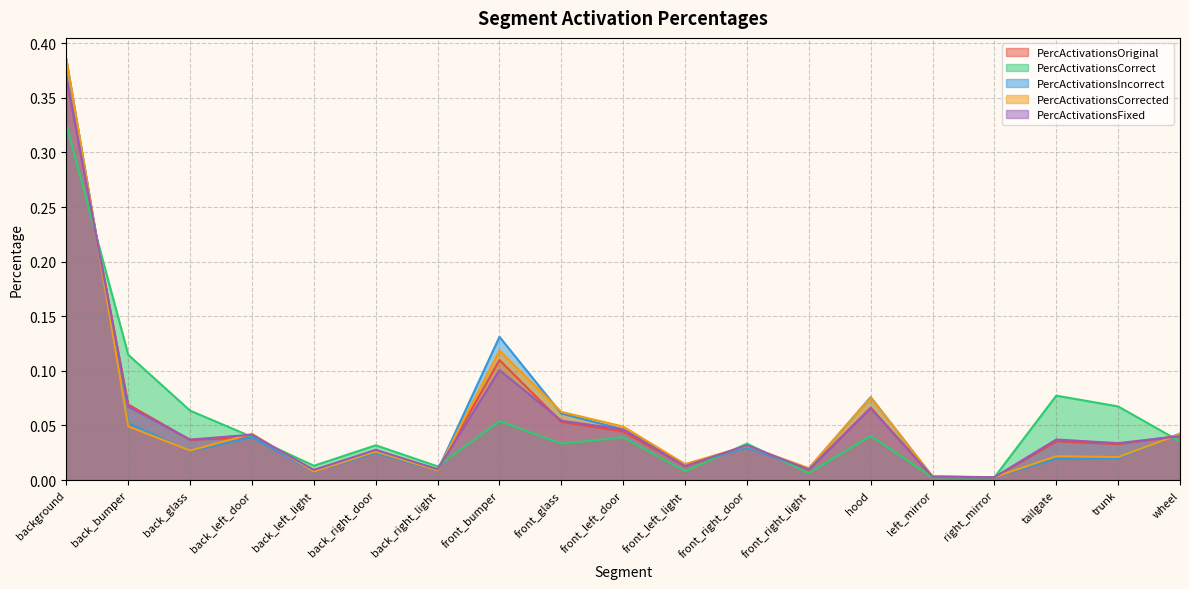

The PercActivationsFixed series shows 0.0 at left_mirror. True or false?

False